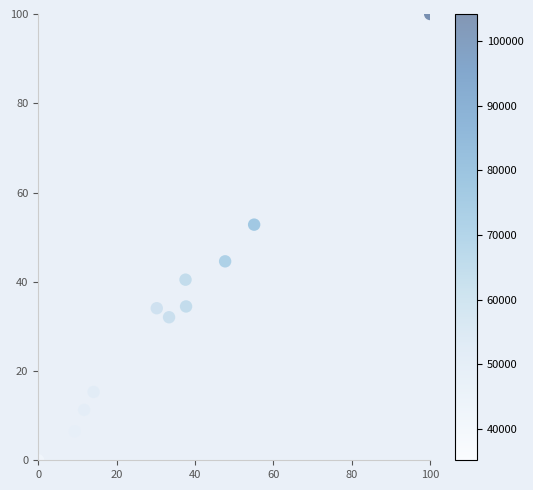

What Y value in the scatter plot is closest to 50?

52.8